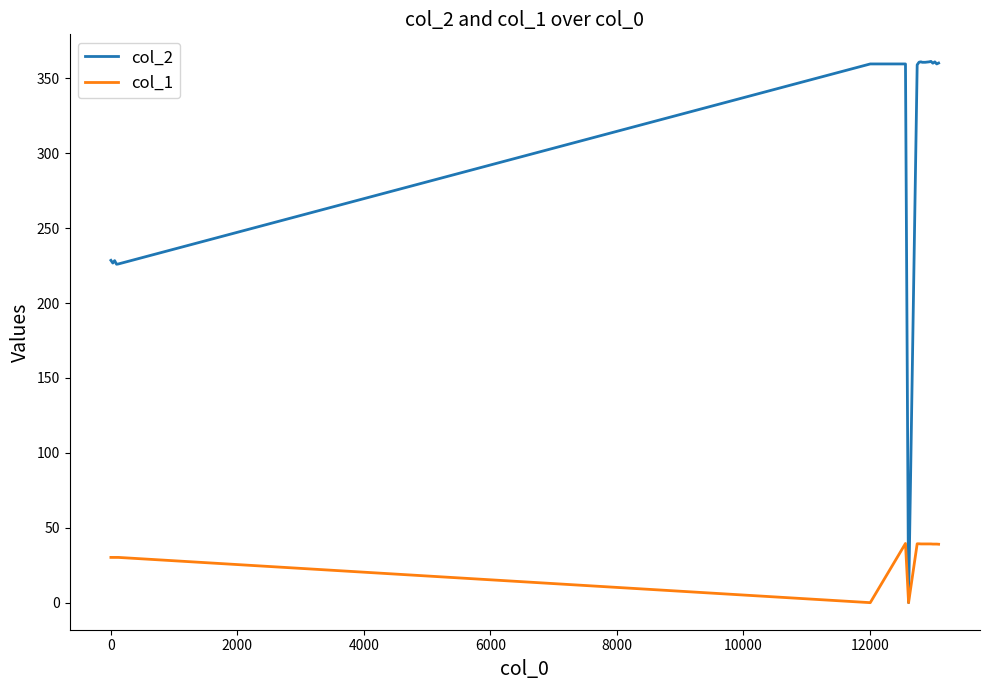

What are all the series names shown in the legend?

col_2, col_1